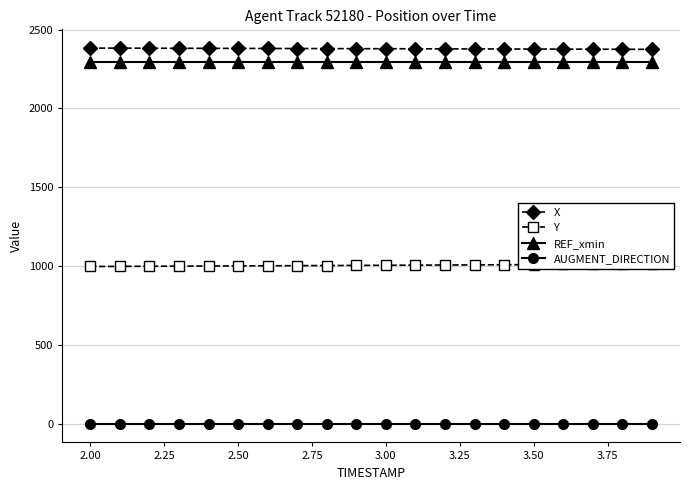

At how many categories does at least one series exceed 1187?

20